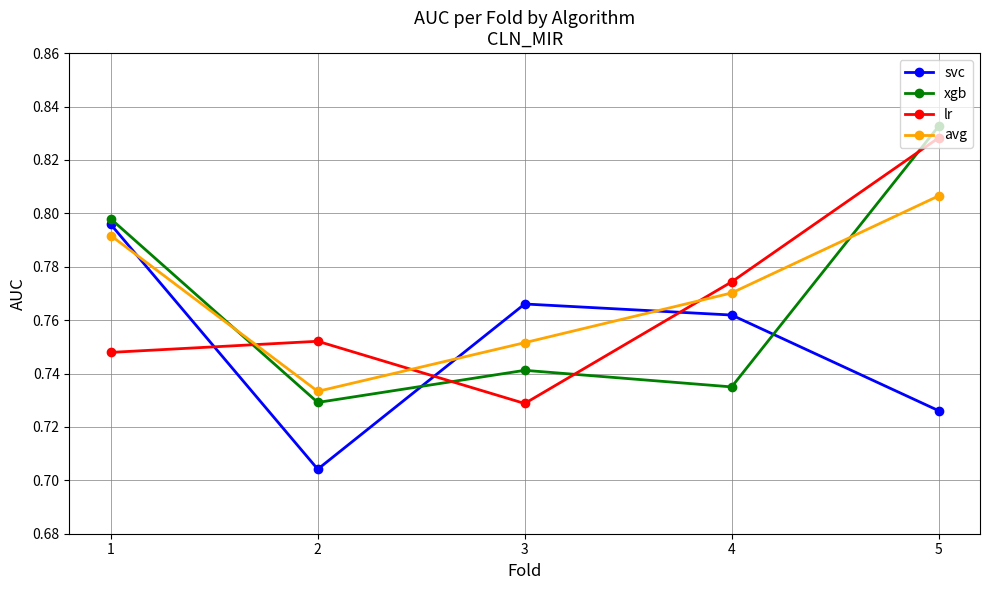

True or false: avg and xgb cross at least once.

True